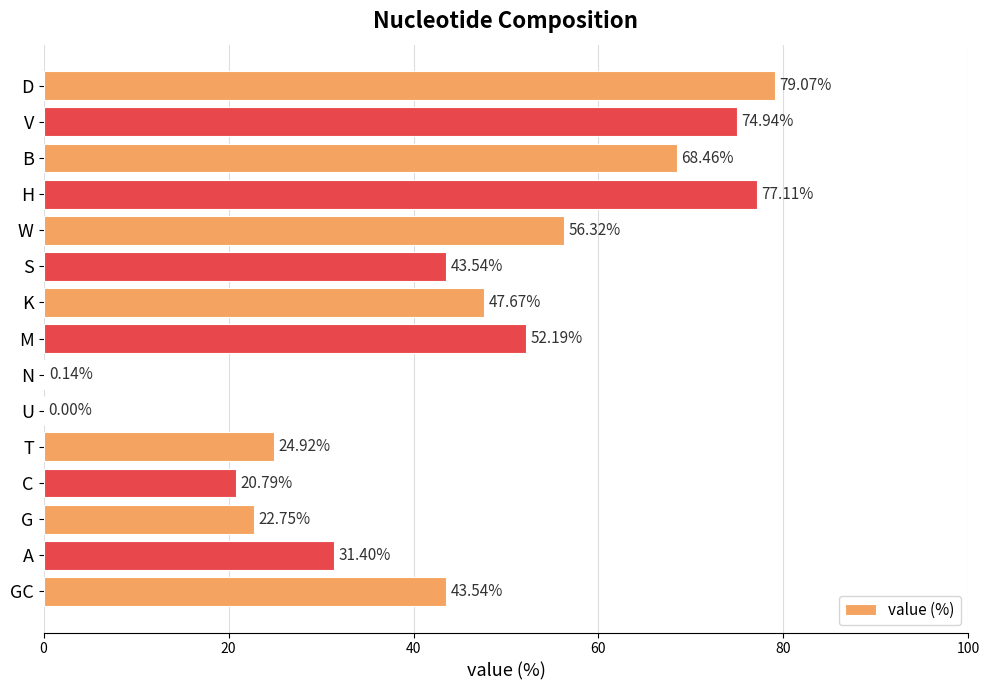

Which has a higher value, N or C?

C